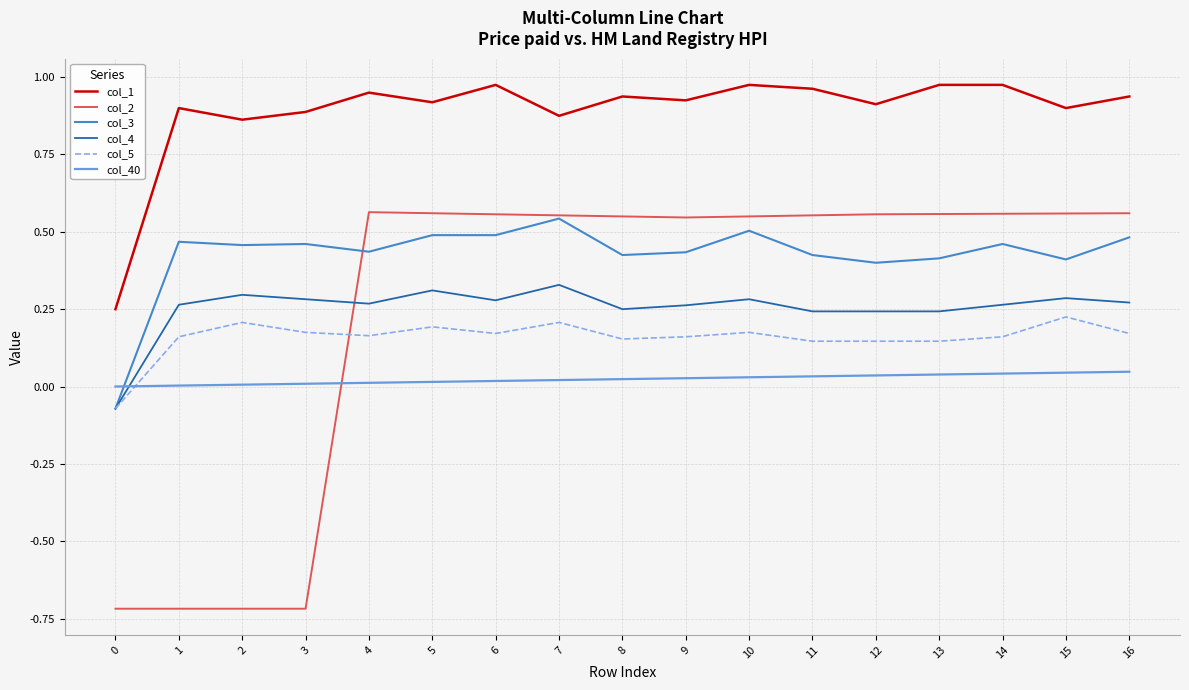

Is the value of col_3 at 15 greater than the value of col_5 at 11?

Yes